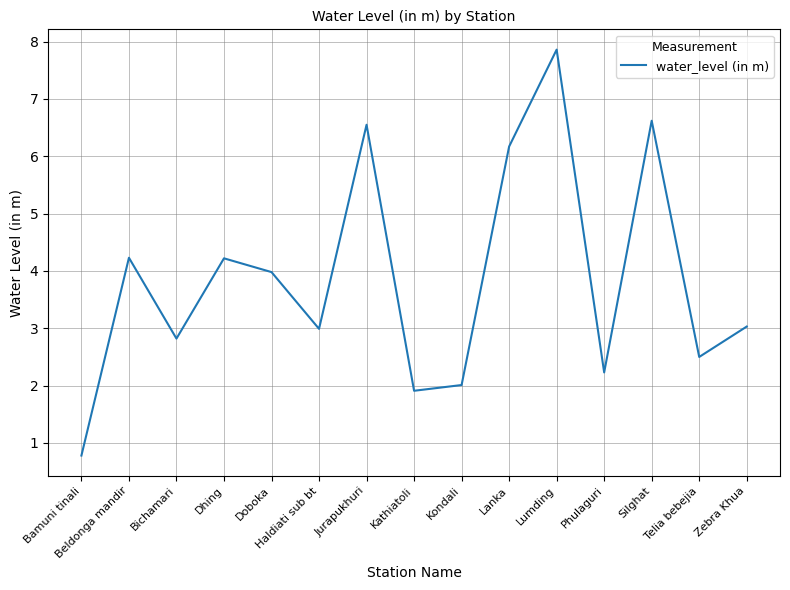

How many interior local peaks (higher than both neighbors) does the data have?

5